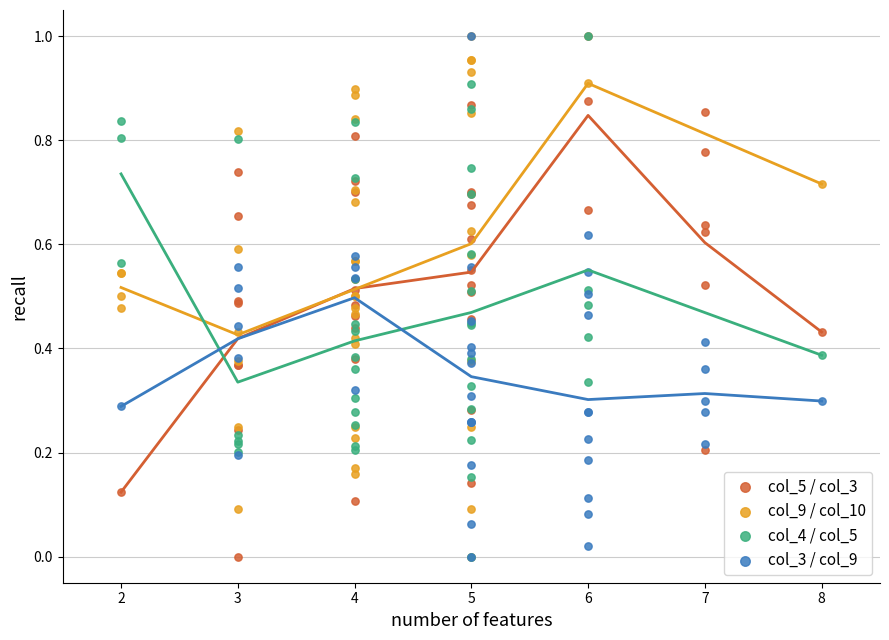

What are all the series names shown in the legend?

col_5 / col_3, col_9 / col_10, col_4 / col_5, col_3 / col_9